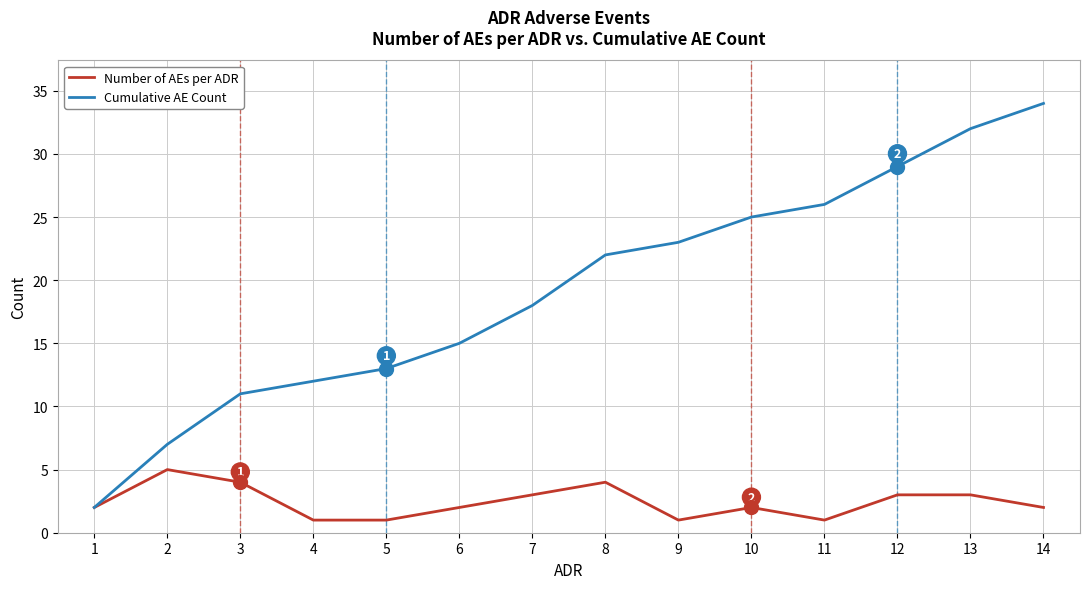

Is it true that Cumulative AE Count equals 14 at 9?

False